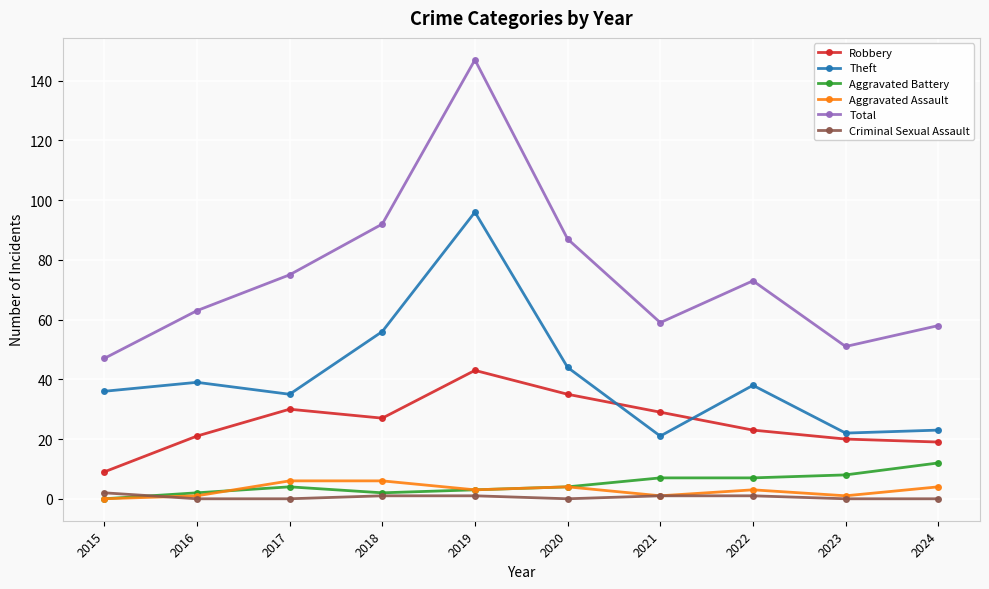

Reading left to right, transcribe all the data shown in this chart.

Robbery: 2015=9	2016=21	2017=30	2018=27	2019=43	2020=35	2021=29	2022=23	2023=20	2024=19
Theft: 2015=36	2016=39	2017=35	2018=56	2019=96	2020=44	2021=21	2022=38	2023=22	2024=23
Aggravated Battery: 2015=0	2016=2	2017=4	2018=2	2019=3	2020=4	2021=7	2022=7	2023=8	2024=12
Aggravated Assault: 2015=0	2016=1	2017=6	2018=6	2019=3	2020=4	2021=1	2022=3	2023=1	2024=4
Total: 2015=47	2016=63	2017=75	2018=92	2019=147	2020=87	2021=59	2022=73	2023=51	2024=58
Criminal Sexual Assault: 2015=2	2016=0	2017=0	2018=1	2019=1	2020=0	2021=1	2022=1	2023=0	2024=0